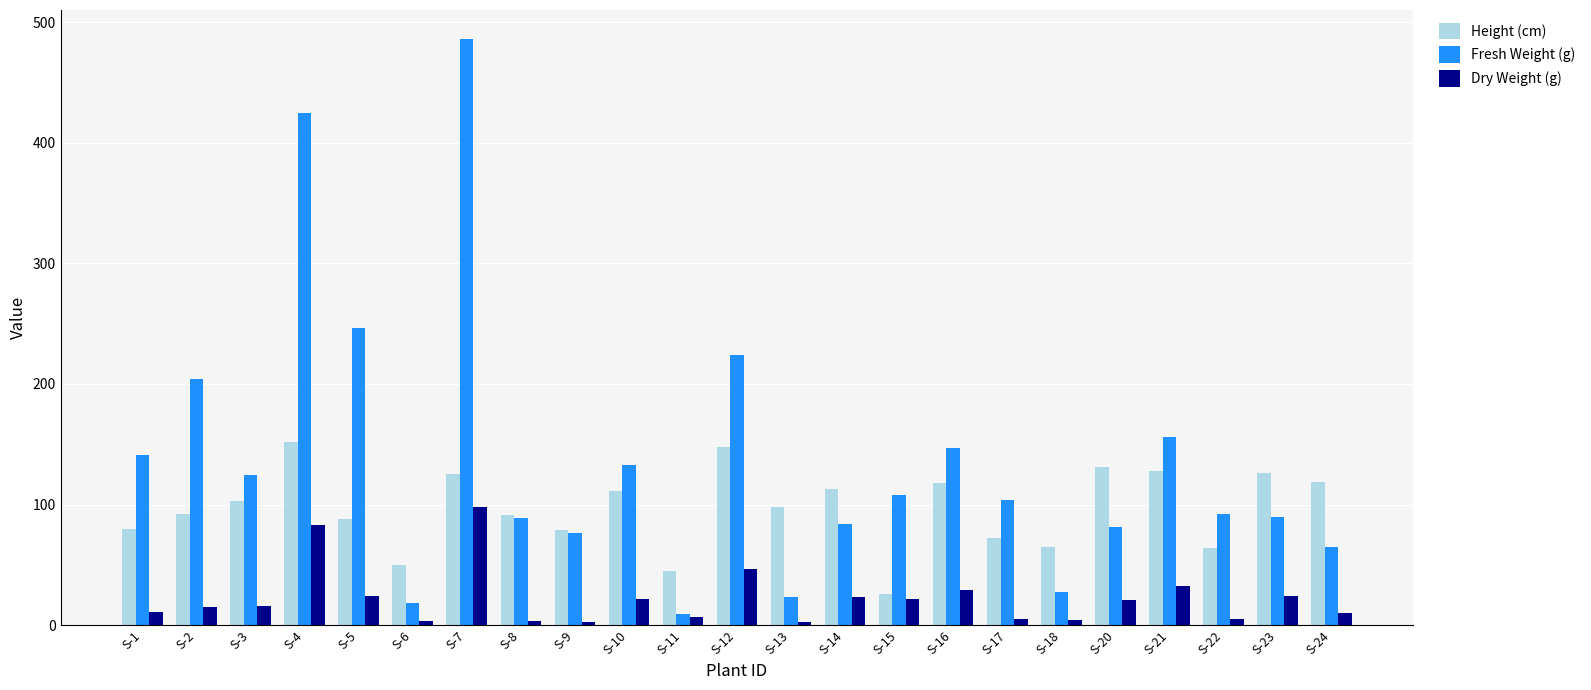

How many categories are shown in the chart?

23